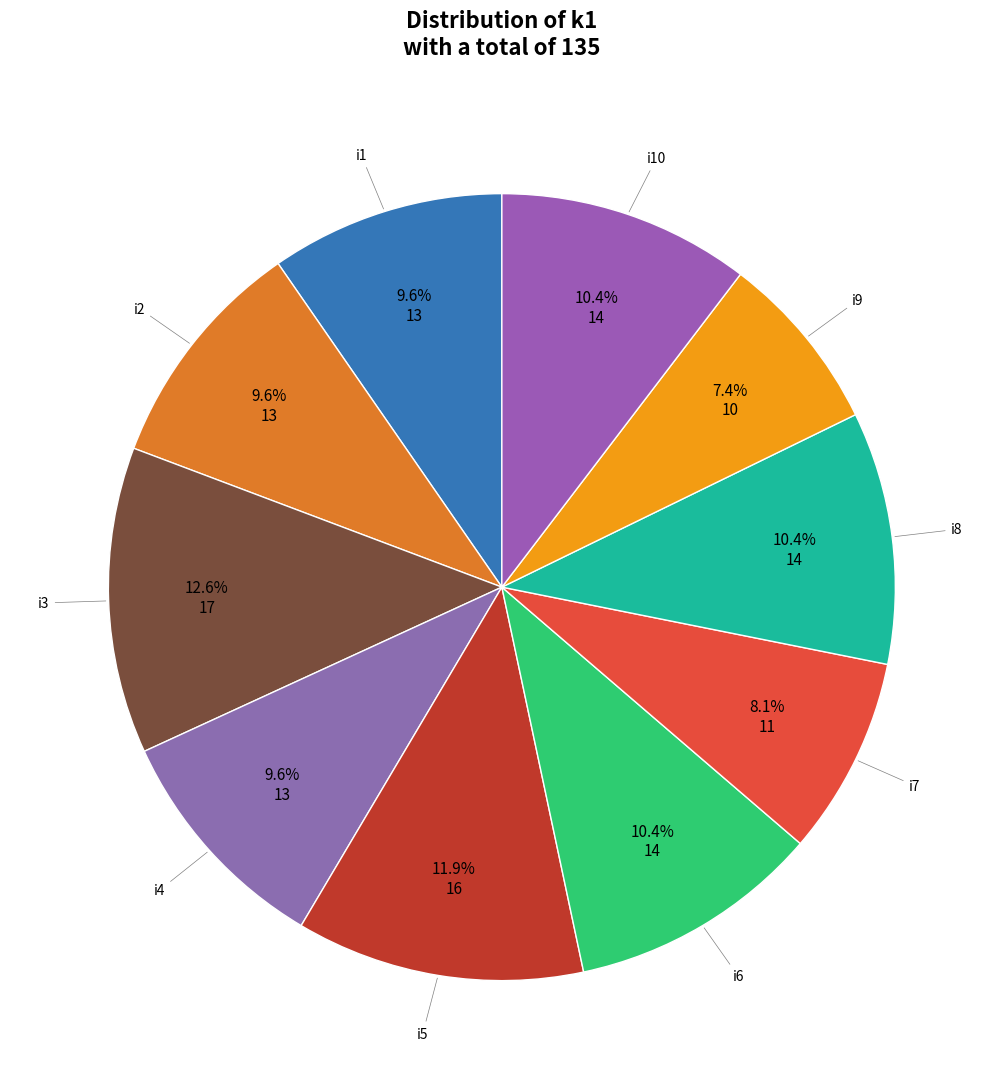

Which slice is the smallest?

i9